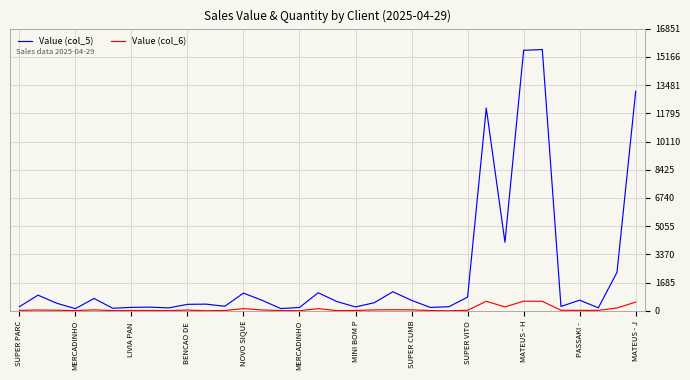

Rank the series by their maximum value, from lowest to highest.

Value (col_6), Value (col_5)